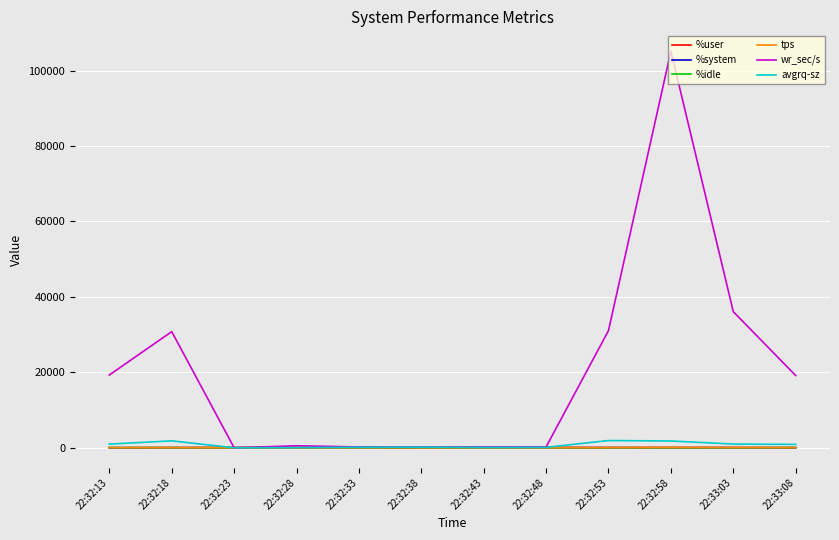

Which series has the widest spread of values?

wr_sec/s